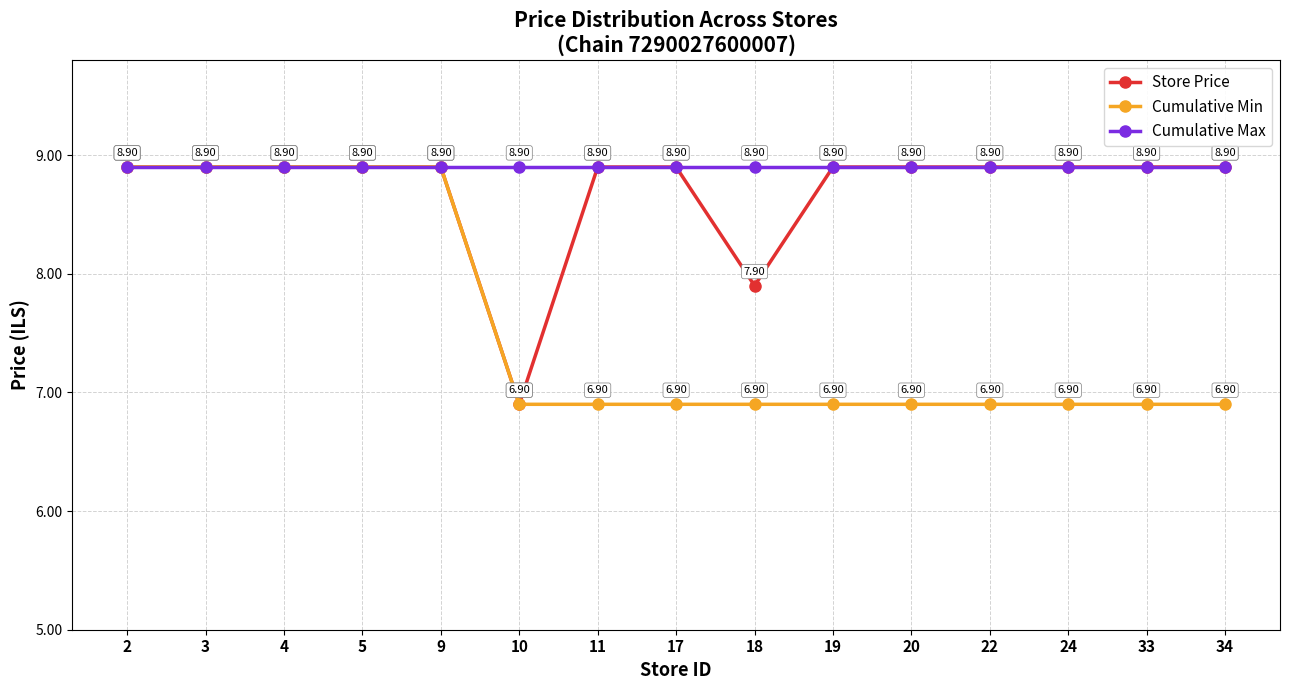

Rank the series by their average value, from lowest to highest.

Cumulative Min, Store Price, Cumulative Max